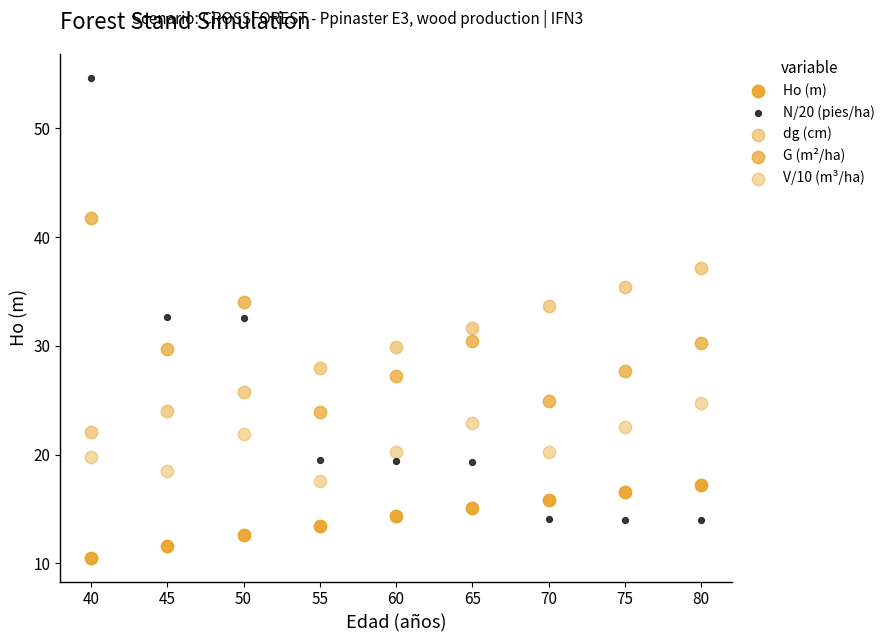

How many data points are displayed?

45